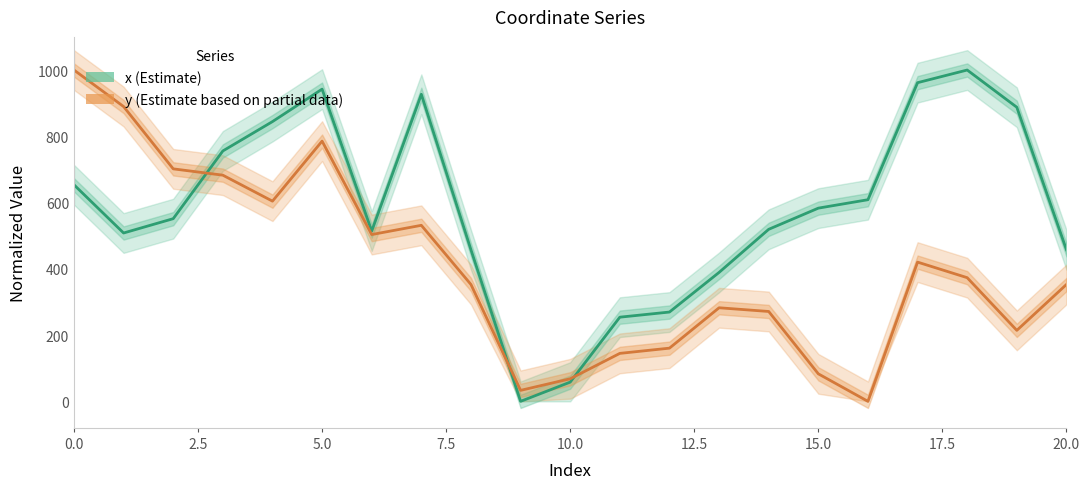

What is the label of the 10th point from the left?

9